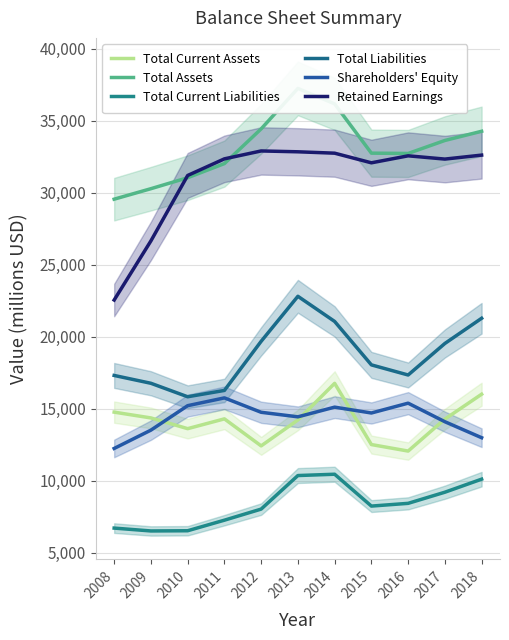

How many data points in Total Liabilities are less than 18045?

5